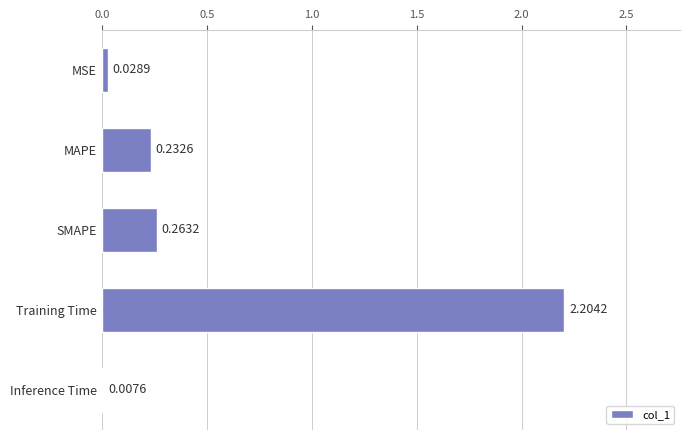

At which category does the chart reach its peak across all series?

Training Time